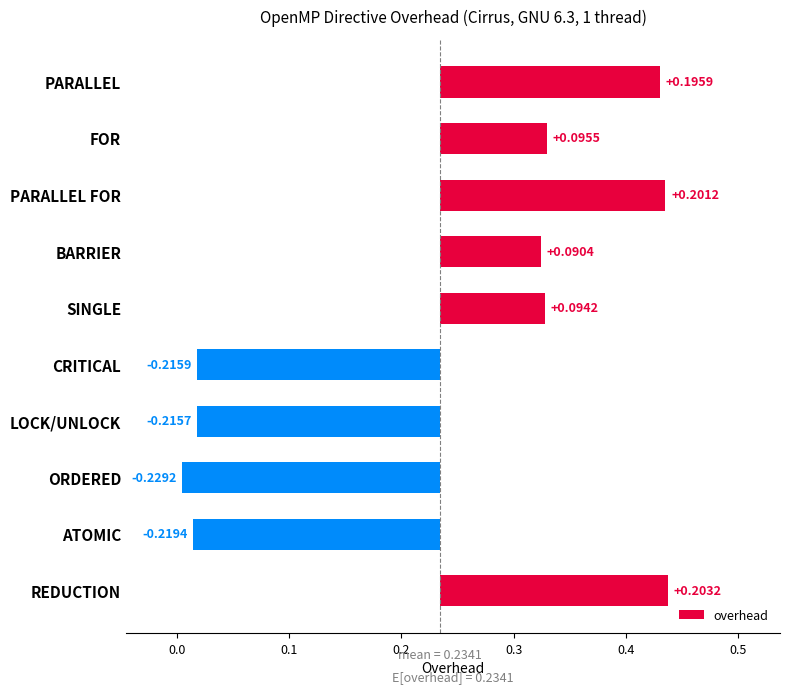

What is the greatest value displayed?

0.2